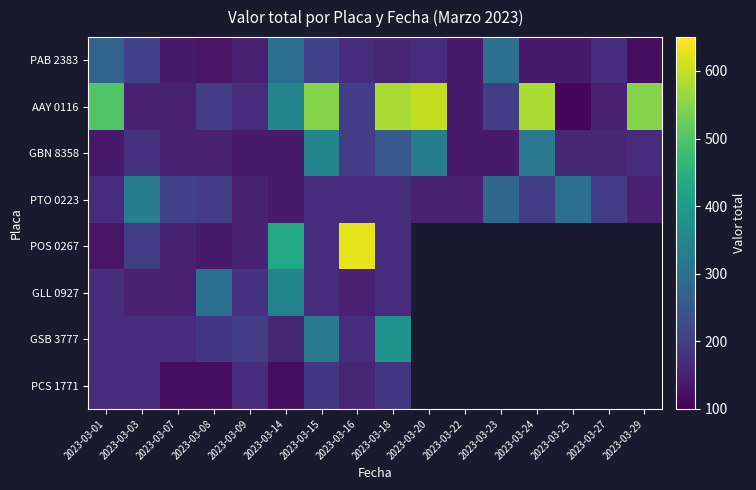

What is the maximum value shown in the chart?

630.0